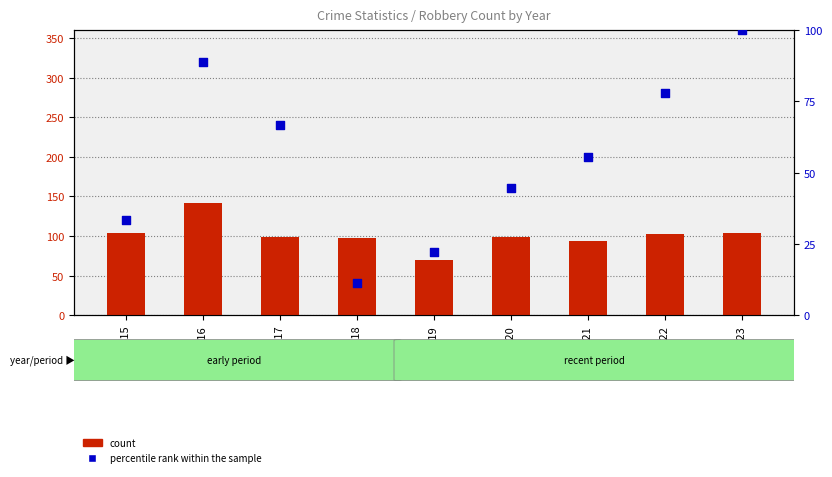

At which category is the sum across all series the highest?

2016